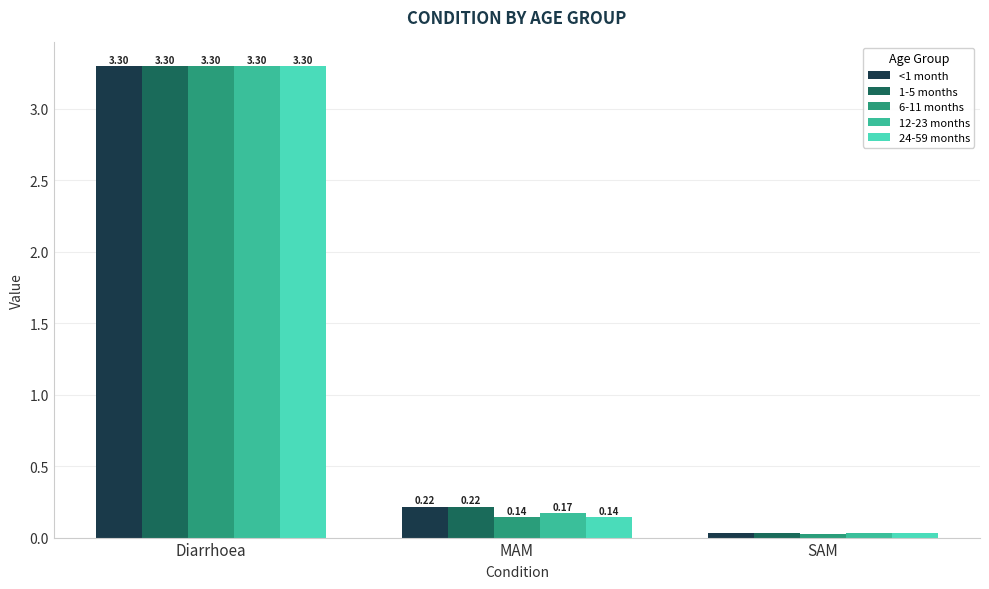

How many series are shown in this chart?

5